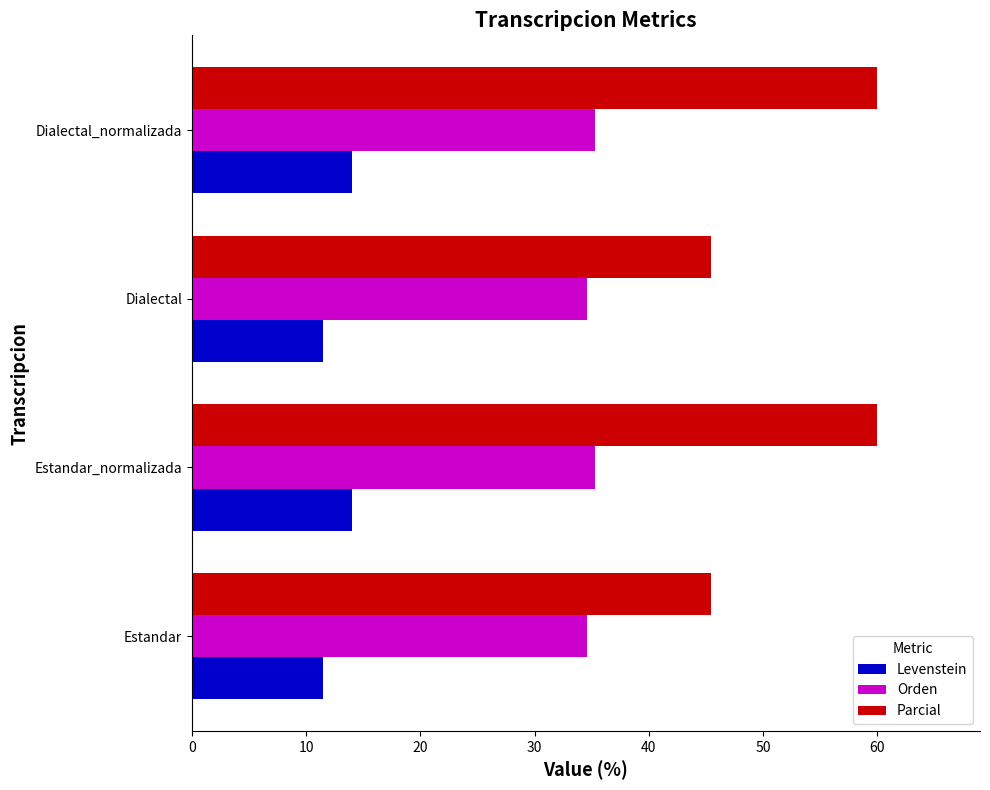

The value of Orden at Estandar is 34.6. True or false?

True